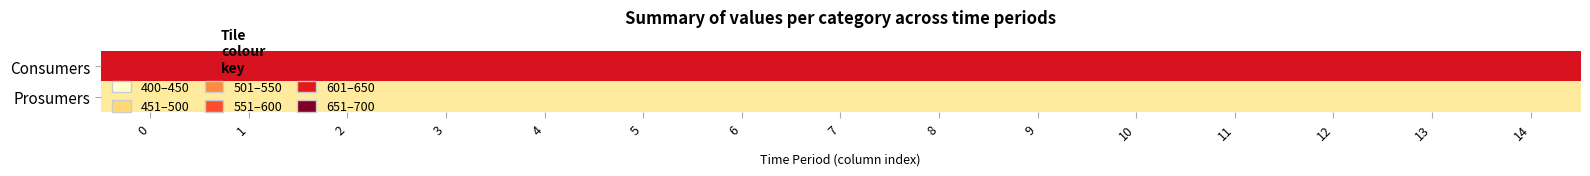

Reading left to right, what are all the values shown in this chart?

Consumers: 0=635	1=635	2=635	3=635	4=635	5=635	6=635	7=635	8=635	9=635	10=635	11=635	12=635	13=635	14=635
Prosumers: 0=440	1=440	2=440	3=440	4=440	5=440	6=440	7=440	8=440	9=440	10=440	11=440	12=440	13=440	14=440